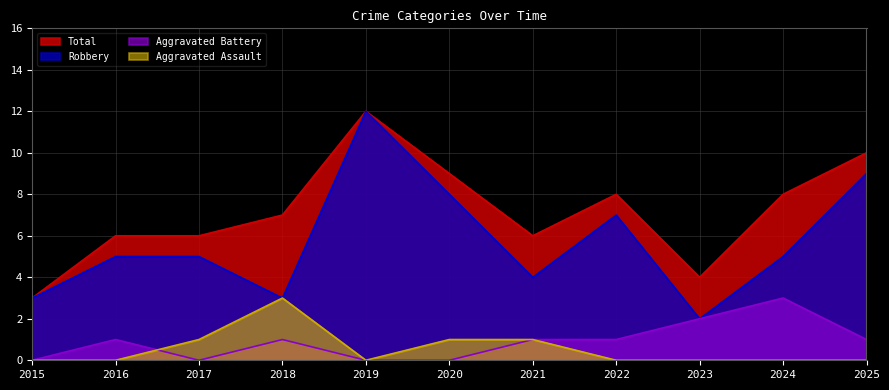

Does the chart have visible grid lines?

Yes